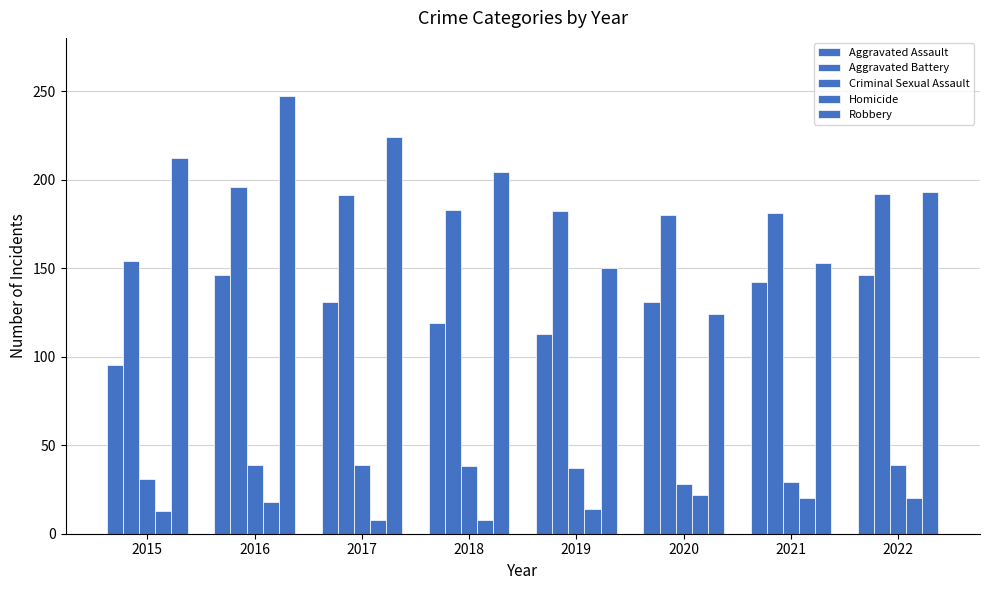

Are the bars horizontal?

No